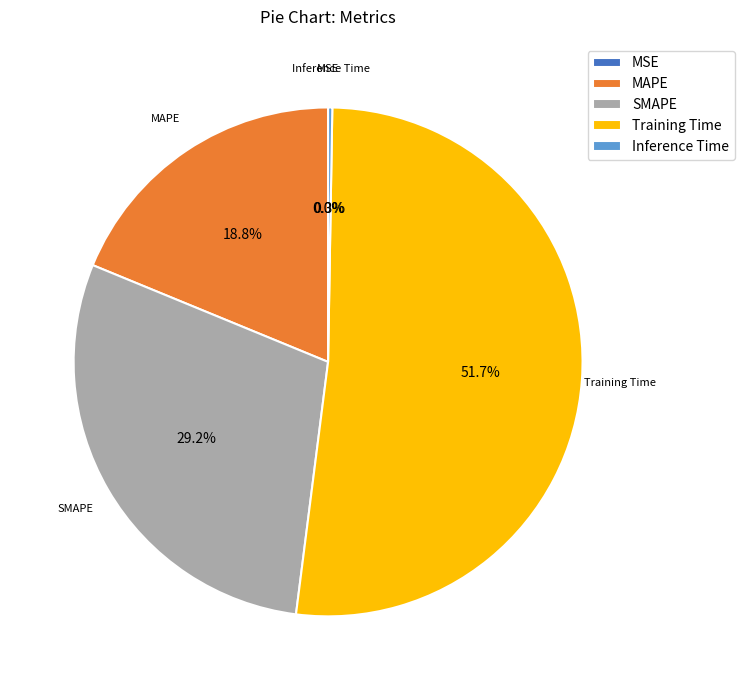

To the nearest percent, what is the average slice percentage?

20%